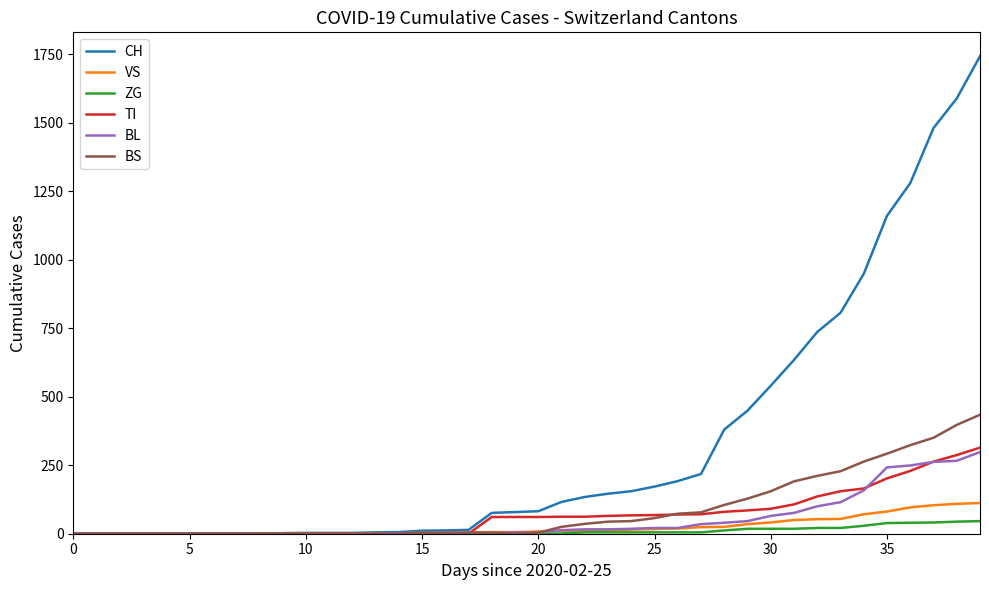

Which series has the largest total across all categories?

CH